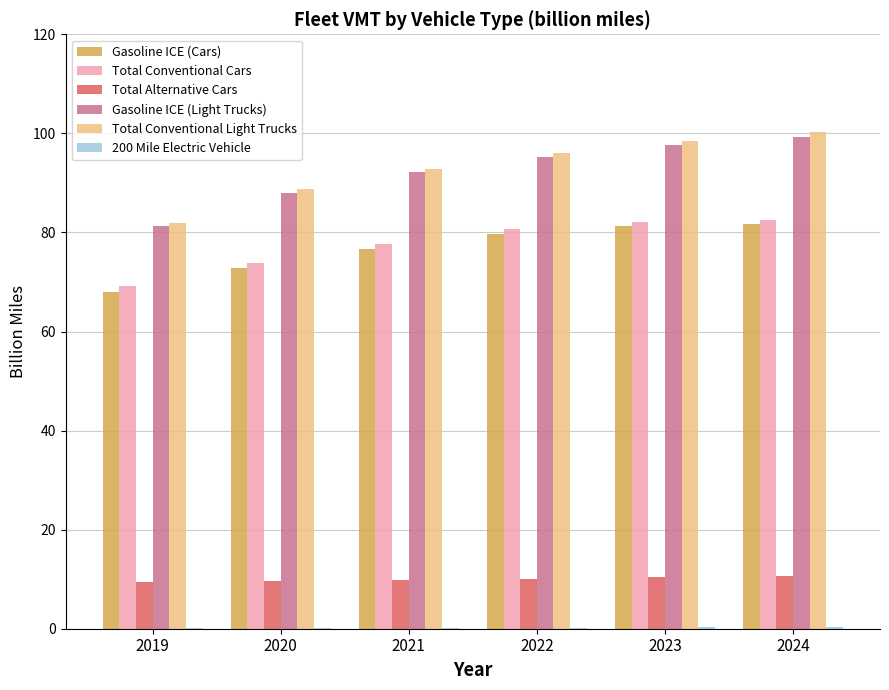

Which series changed the most between 2020 and 2024?

Total Conventional Light Trucks